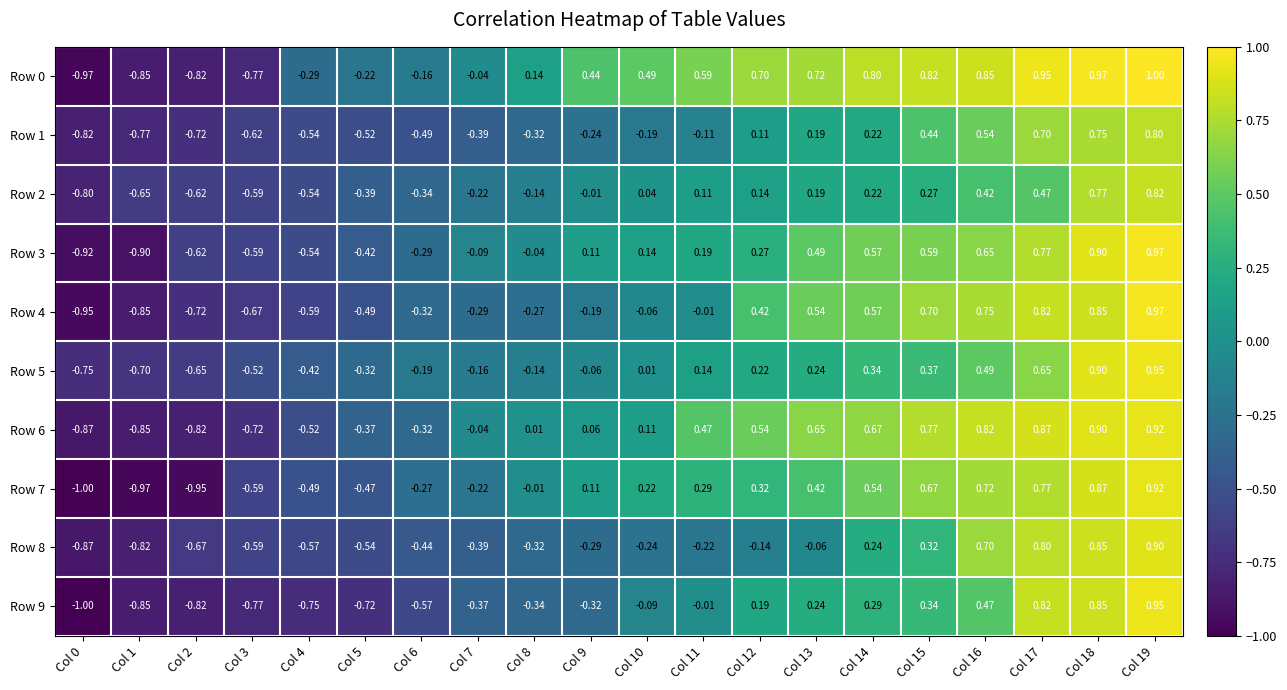

Which label corresponds to the largest value in the chart?

Col 19